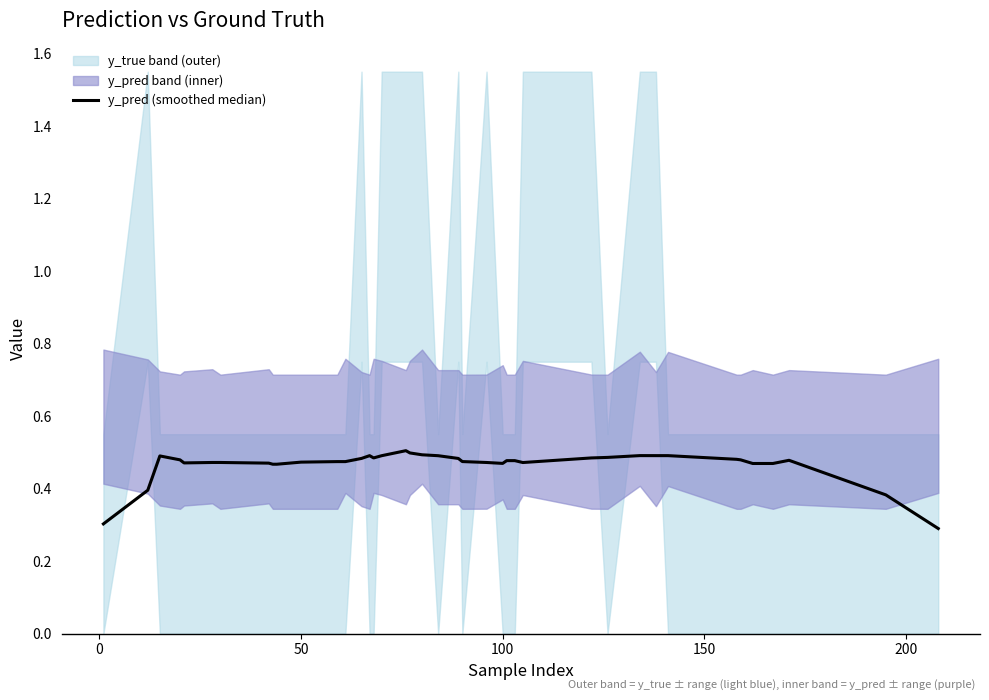

The value at 32 is 0.3. True or false?

False